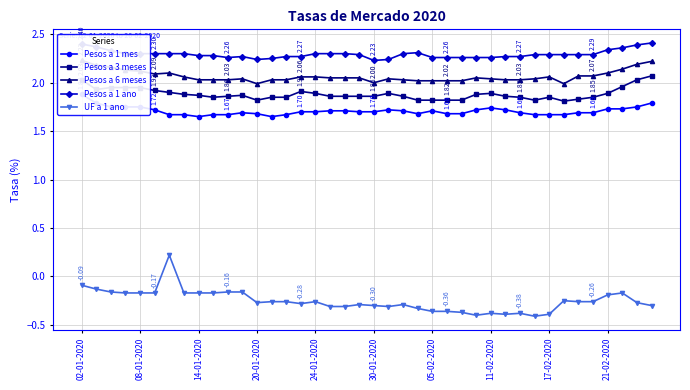

True or false: UF a 1 ano and Pesos a 3 meses cross at least once.

False